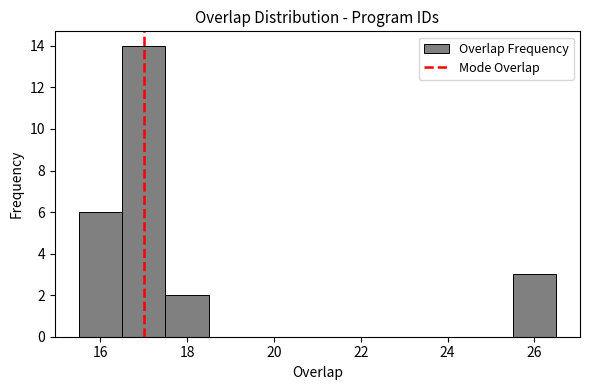

Reading left to right, transcribe this chart: for each bar, give the range it covers on the x-axis and its height. Neither the bar edges nor the heights are printed on the chart, so give them approximately, as read against the axes.

15.5 to 16.5: 6
16.5 to 17.5: 14
17.5 to 18.5: 2
18.5 to 19.5: 0
19.5 to 20.5: 0
20.5 to 21.5: 0
21.5 to 22.5: 0
22.5 to 23.5: 0
23.5 to 24.5: 0
24.5 to 25.5: 0
25.5 to 26.5: 3